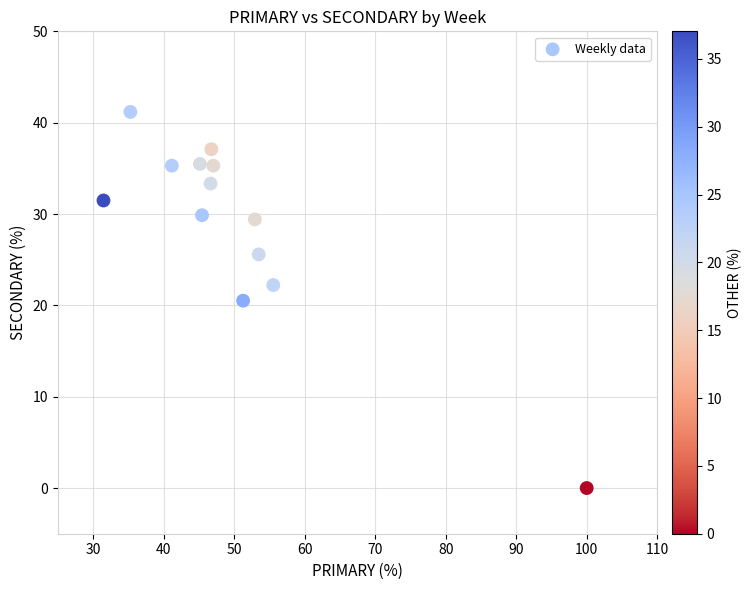

What is the range of X values (max minus min)?

68.5